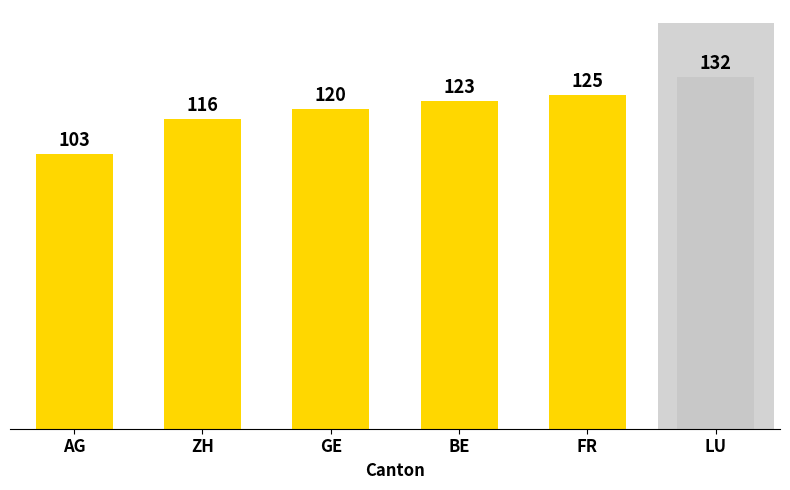

Read the value at GE, to the nearest 5.

120